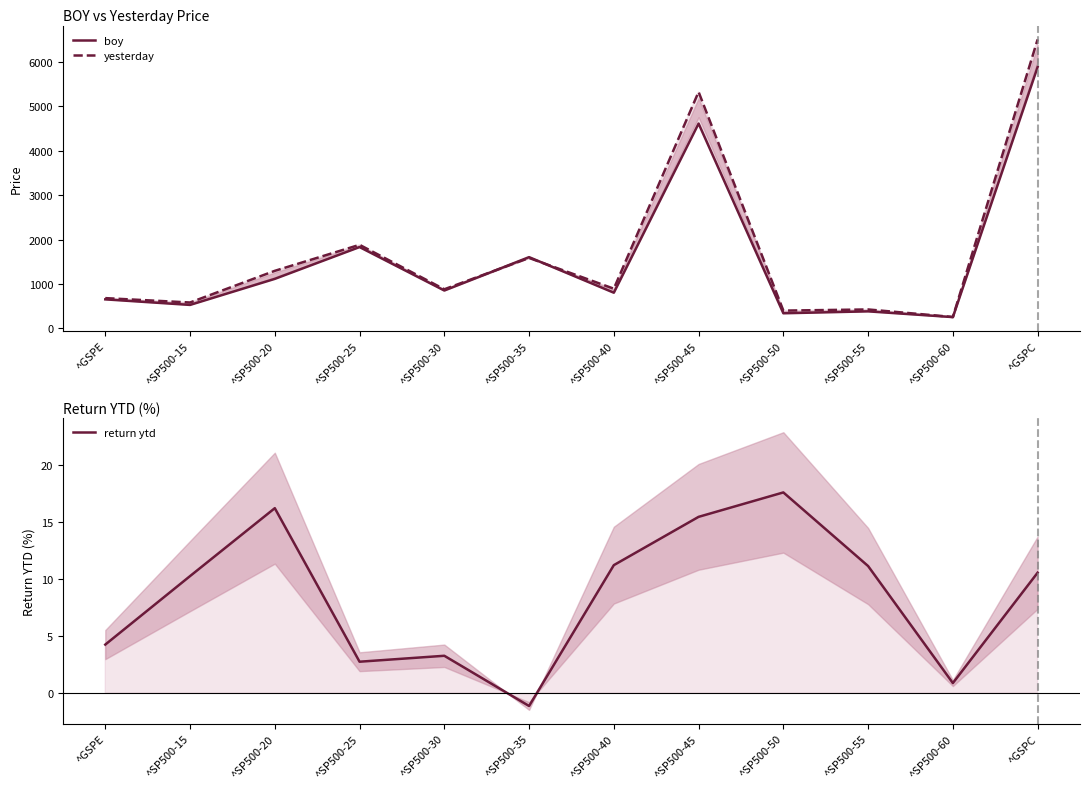

Which series has the largest range (max minus min)?

yesterday